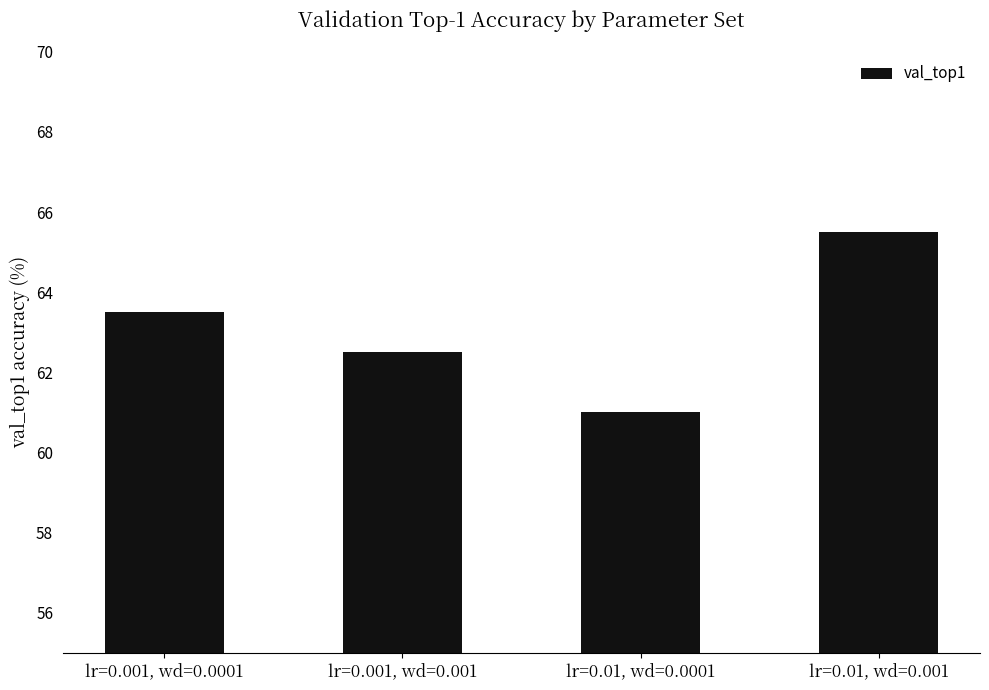

Which category has the highest value across all series?

lr=0.01, wd=0.001